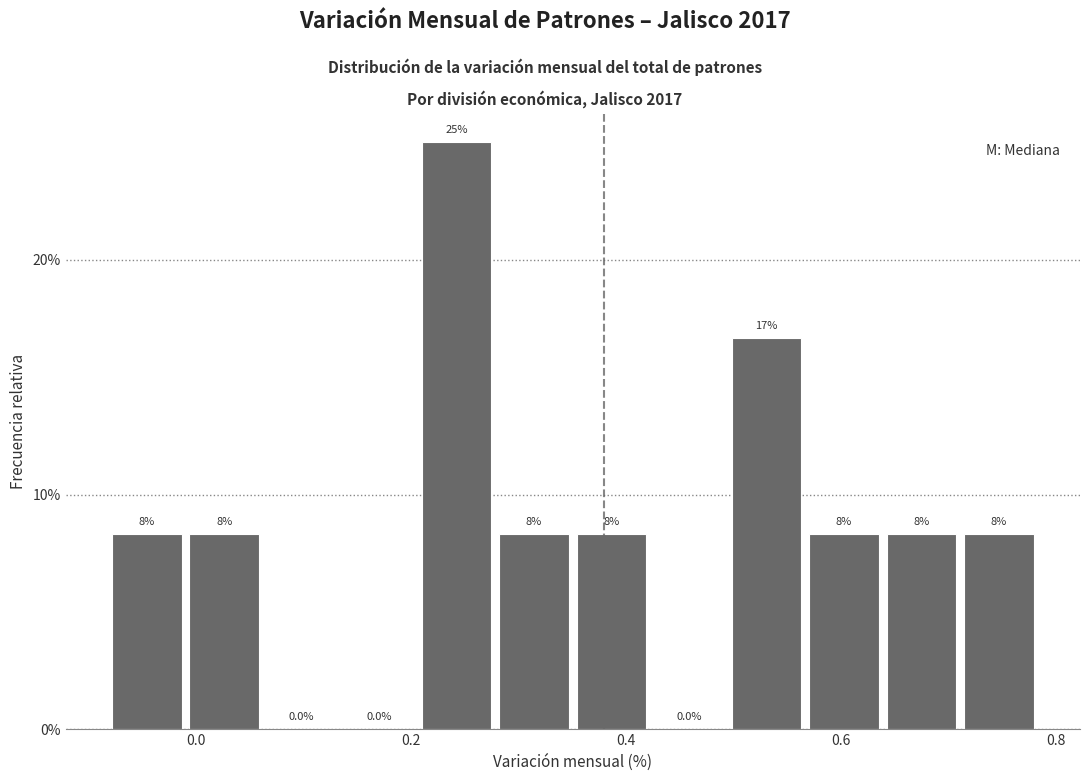

Around what value on the x-axis is the tallest bar? Give the approximate position of its centre, as read against the axis.

0.24